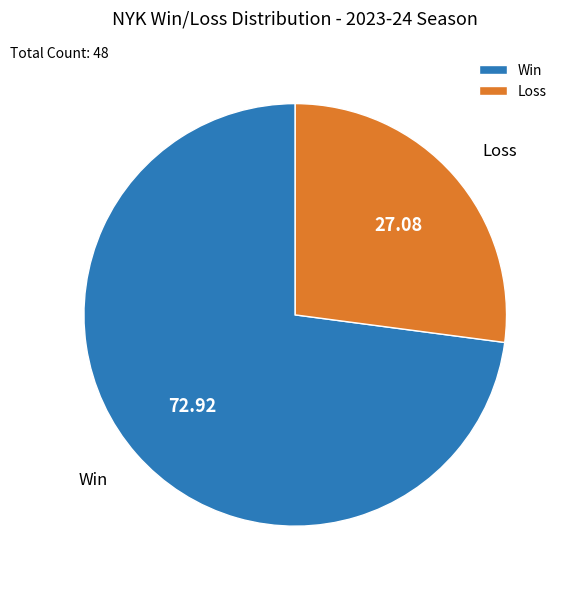

What is the majority slice?

Win